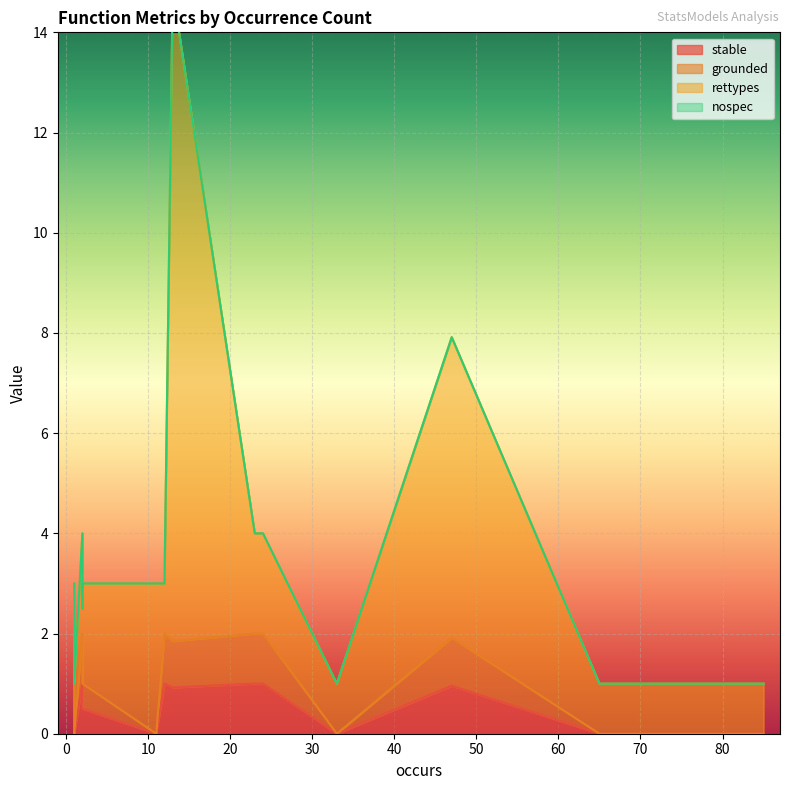

At which category is the sum across all series the highest?

13